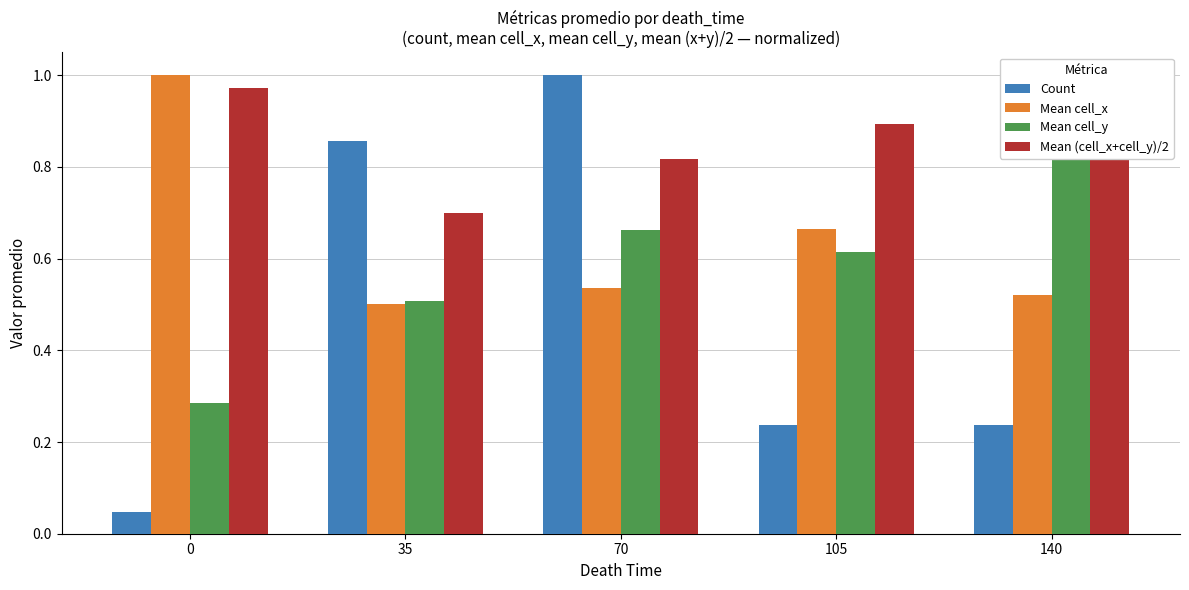

The Count series shows 0.9 at 35. True or false?

True